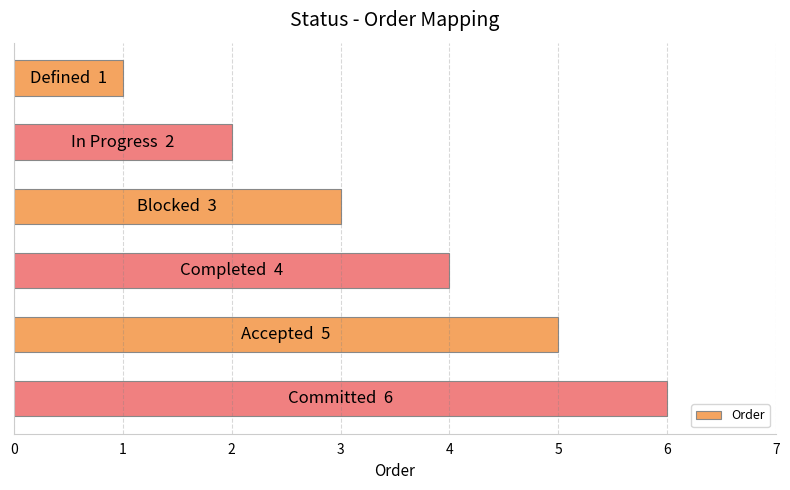

What is the greatest value displayed?

6